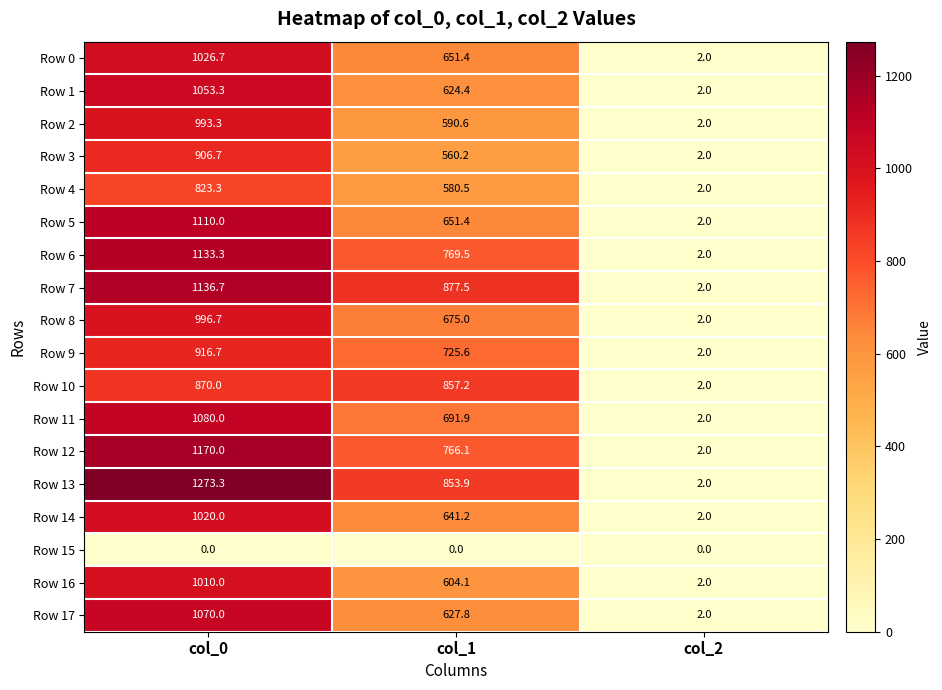

At how many categories does at least one series exceed 768?

2